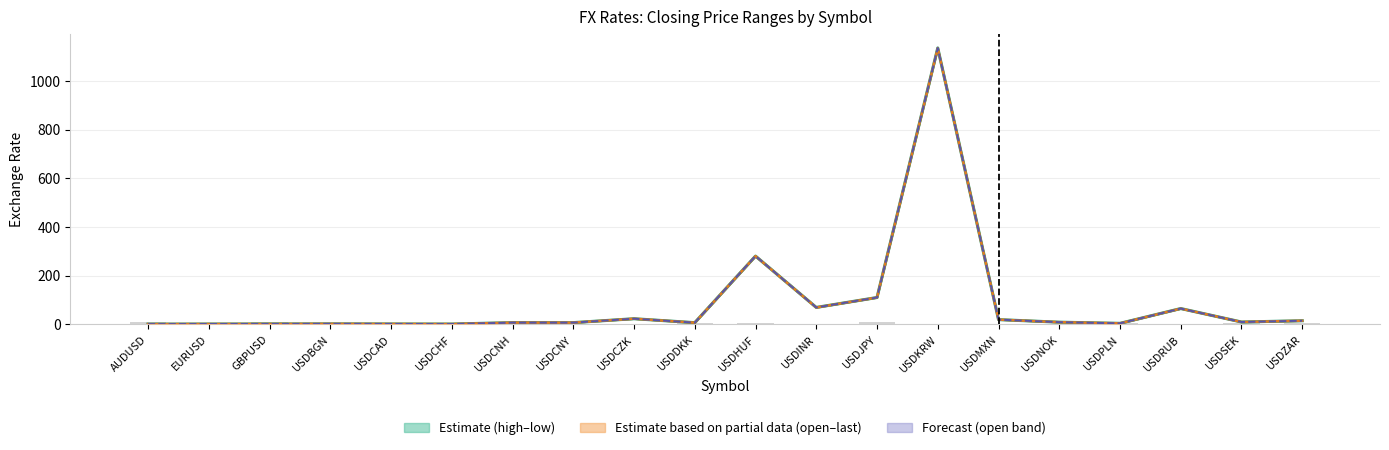

What is the value of the Last bar at the 12th from the left?

69.0